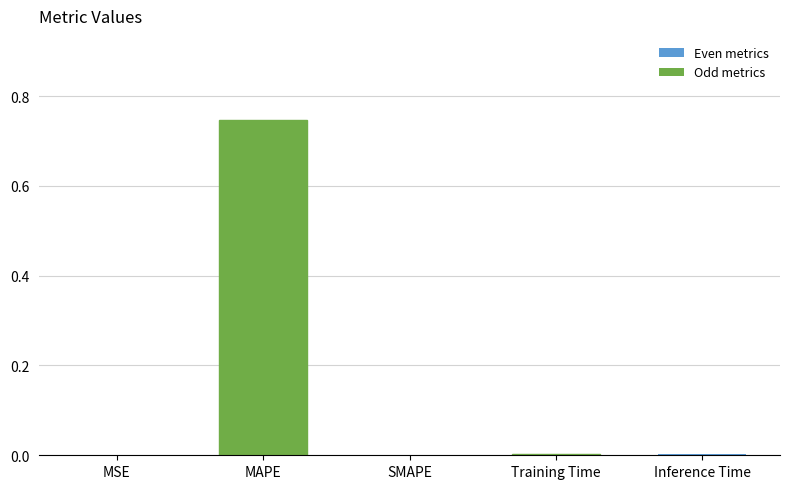

Are the bars grouped side by side (vs. stacked)?

No